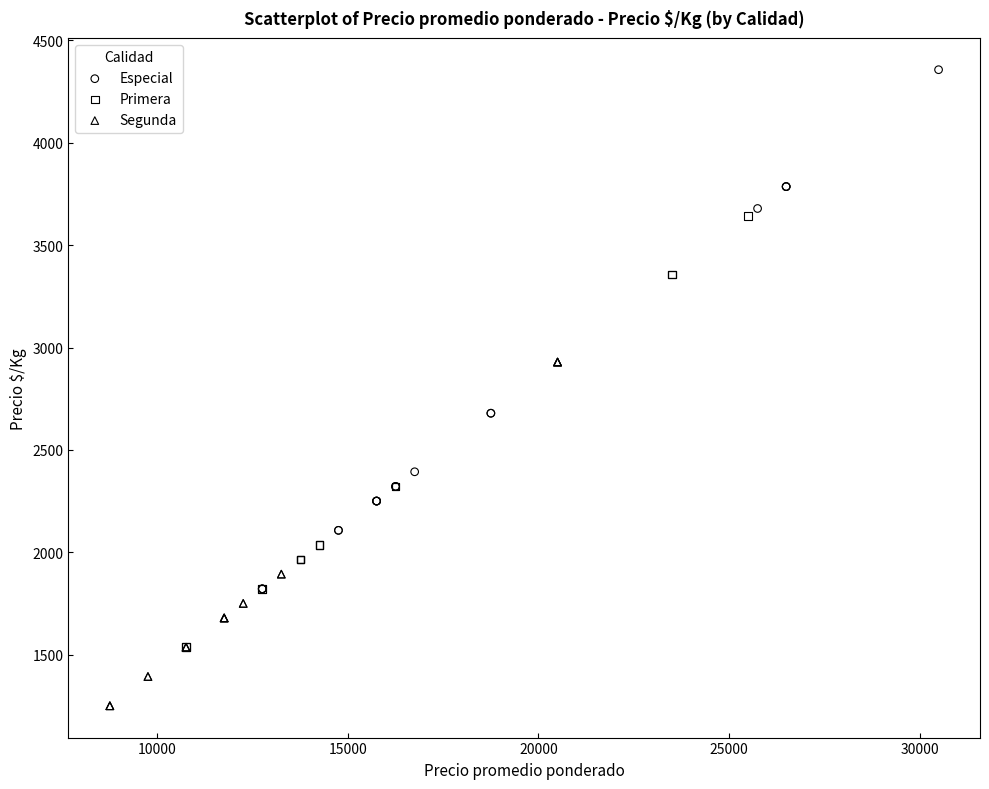

Which series reaches the maximum Y coordinate?

Especial